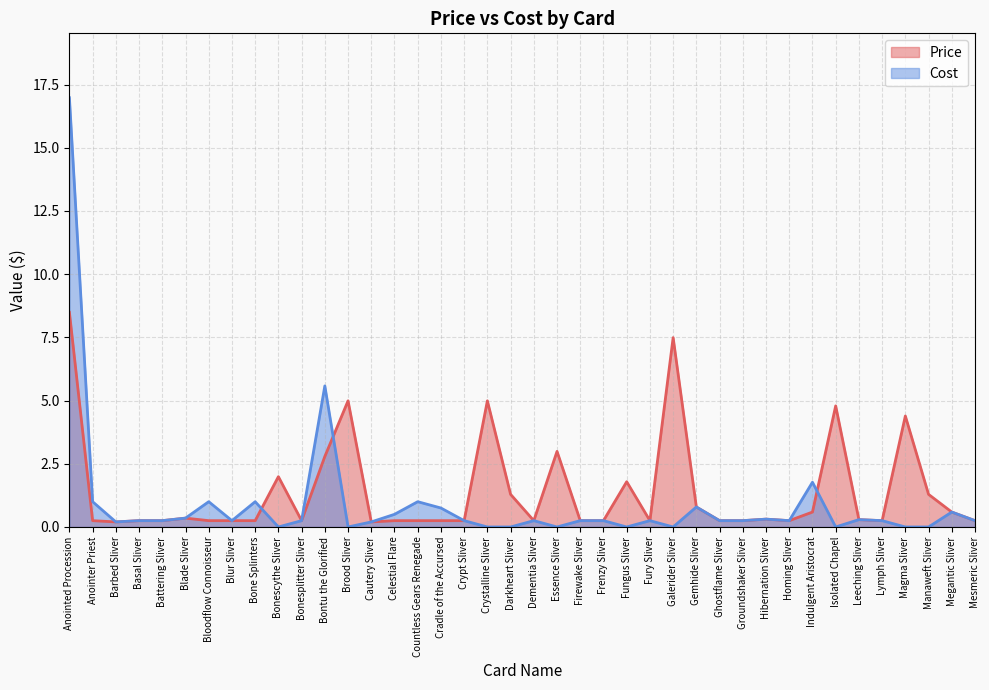

Reading left to right, what are all the values shown in this chart?

Price: 8.5	0.2	0.2	0.2	0.2	0.3	0.2	0.2	0.2	2.0	0.2	2.8	5.0	0.2	0.2	0.2	0.2	0.2	5.0	1.3	0.2	3.0	0.2	0.2	1.8	0.2	7.5	0.8	0.2	0.2	0.3	0.2	0.6	4.8	0.3	0.2	4.4	1.3	0.6	0.2
Cost: 17.0	1.0	0.2	0.2	0.2	0.3	1.0	0.2	1.0	0.0	0.2	5.6	0.0	0.2	0.5	1.0	0.8	0.2	0.0	0.0	0.2	0.0	0.2	0.2	0.0	0.2	0.0	0.8	0.2	0.2	0.3	0.2	1.8	0.0	0.3	0.2	0.0	0.0	0.6	0.2